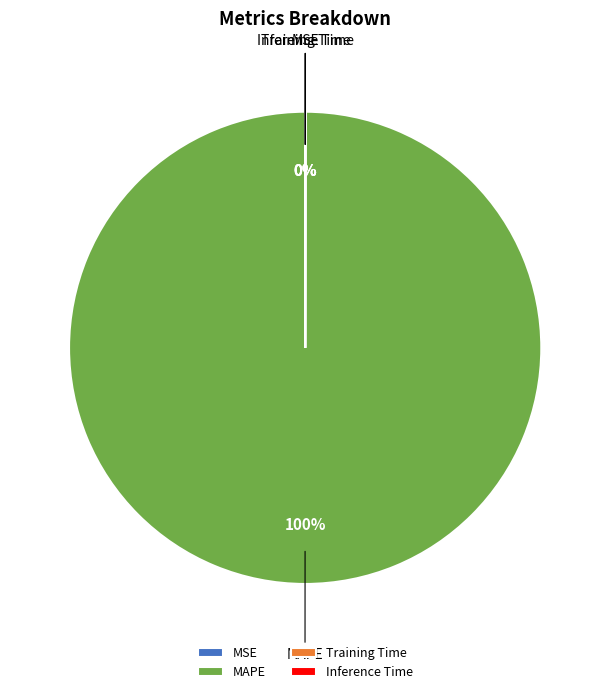

To the nearest percent, what is the difference between the largest and smallest slice percentages?

100%